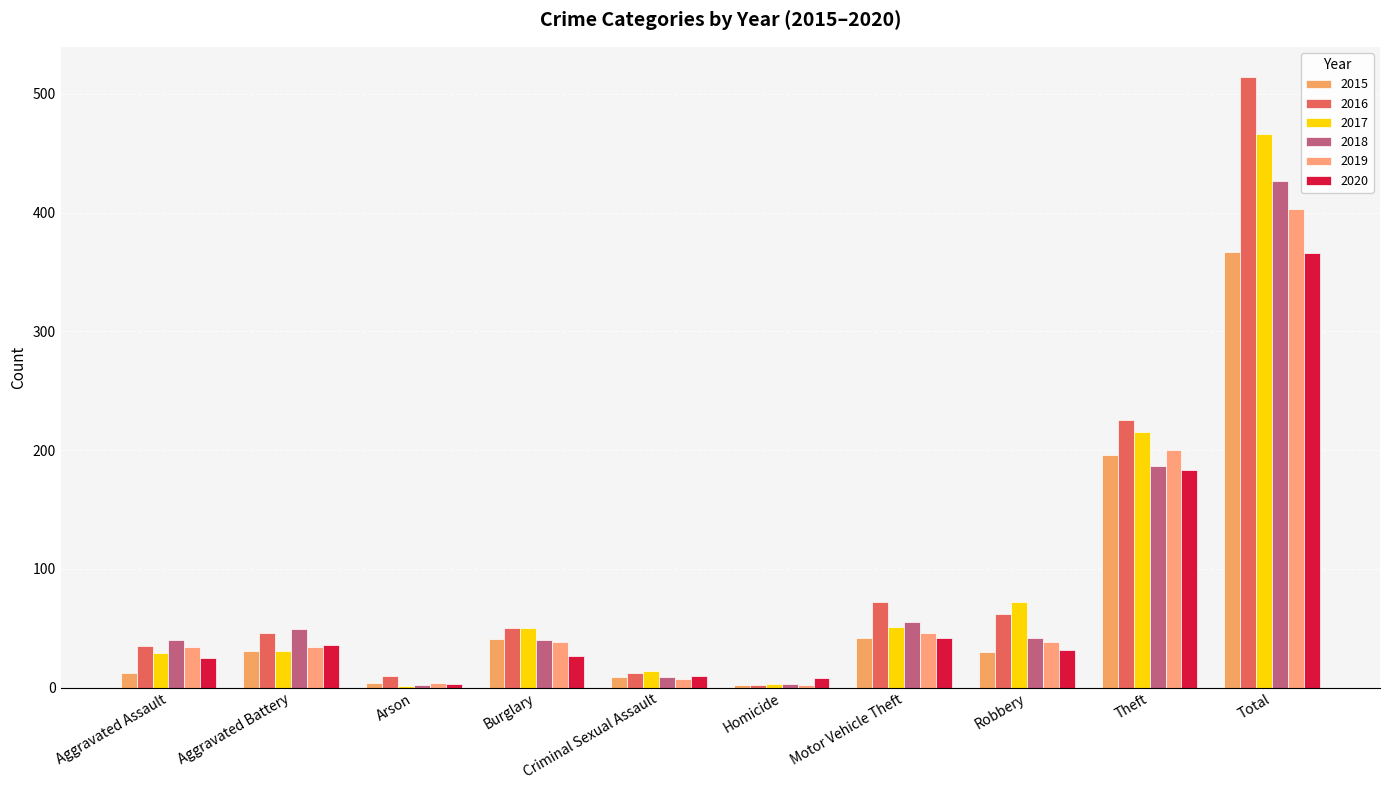

What is the lowest value of the 2020 series?

3